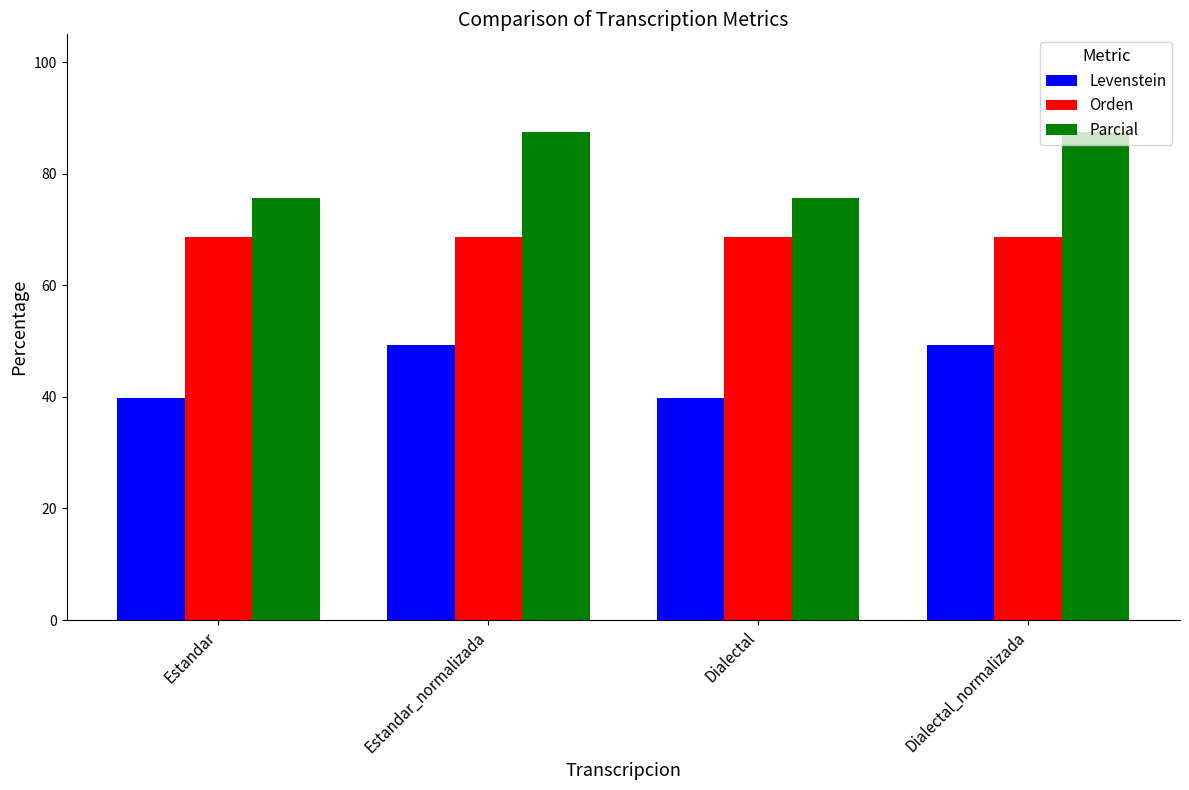

Read the Parcial value at Estandar_normalizada.

87.6